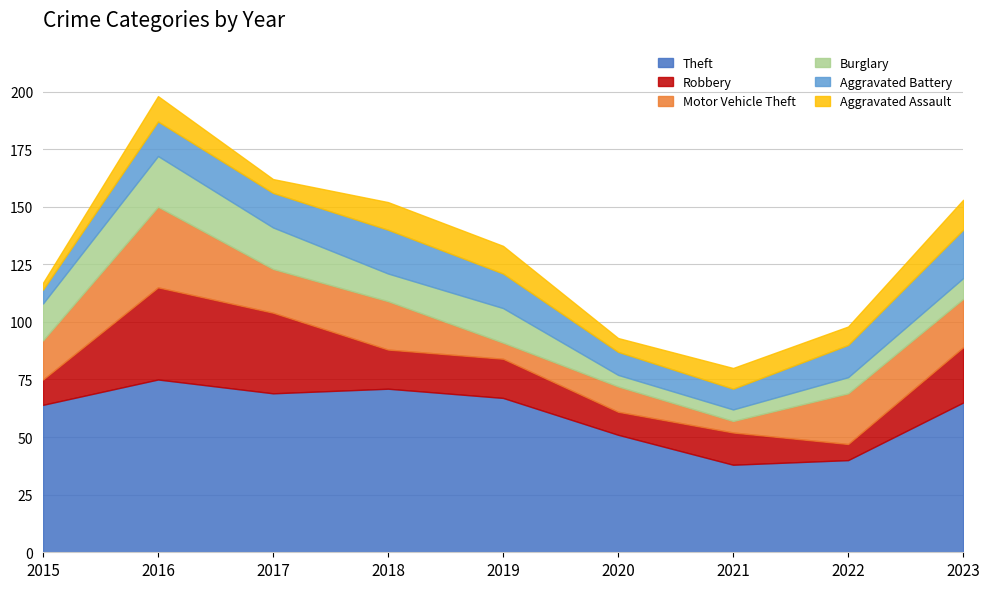

True or false: Theft and Motor Vehicle Theft intersect in this chart.

False